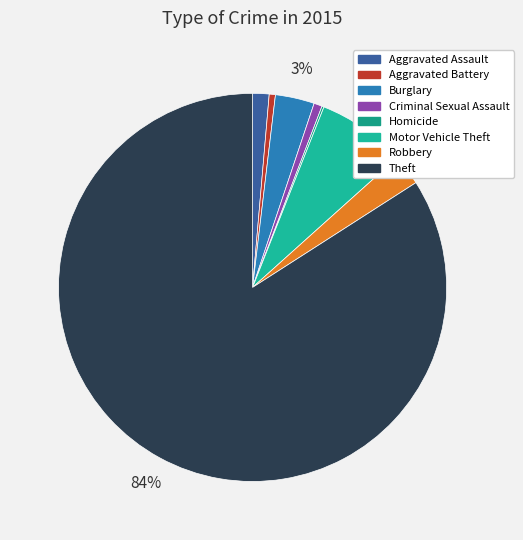

How many slices are in this pie chart?

8